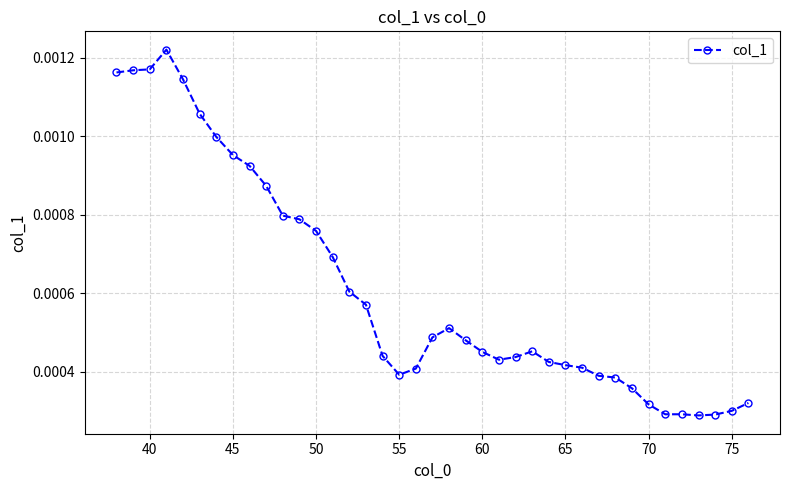

True or false: the data has more than 1 interior local peaks.

True